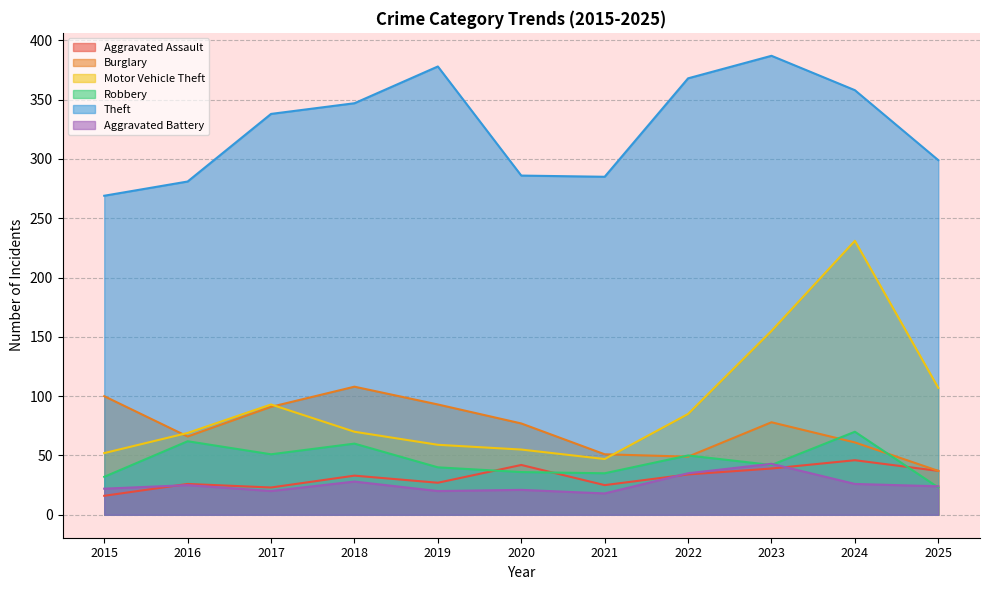

Rank the series by their maximum value, from lowest to highest.

Aggravated Battery, Aggravated Assault, Robbery, Burglary, Motor Vehicle Theft, Theft